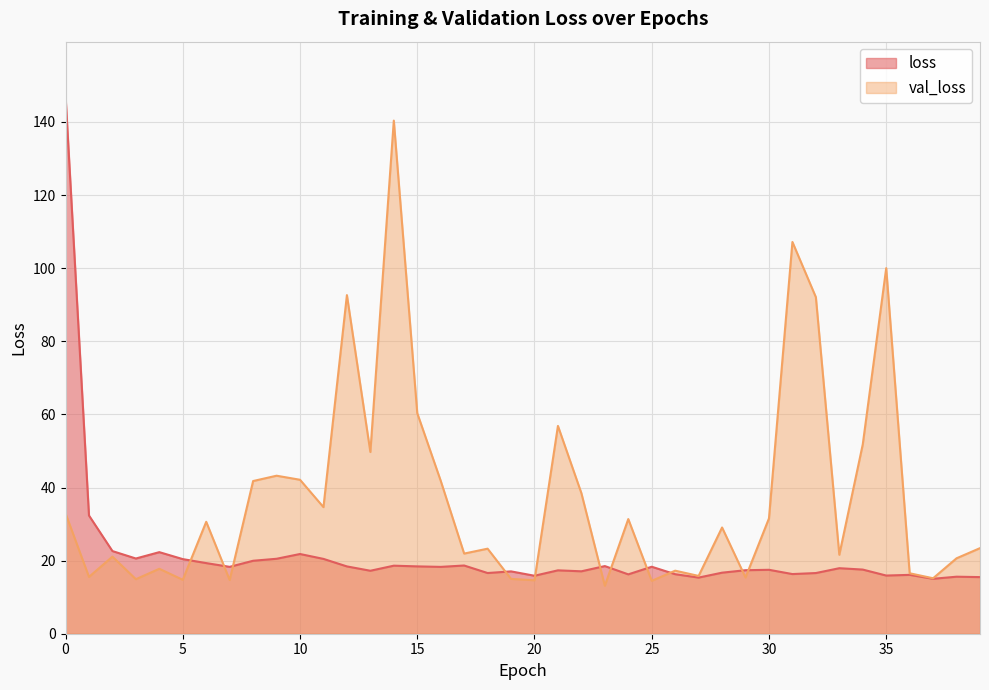

At which category does loss reach its first local peak?

4